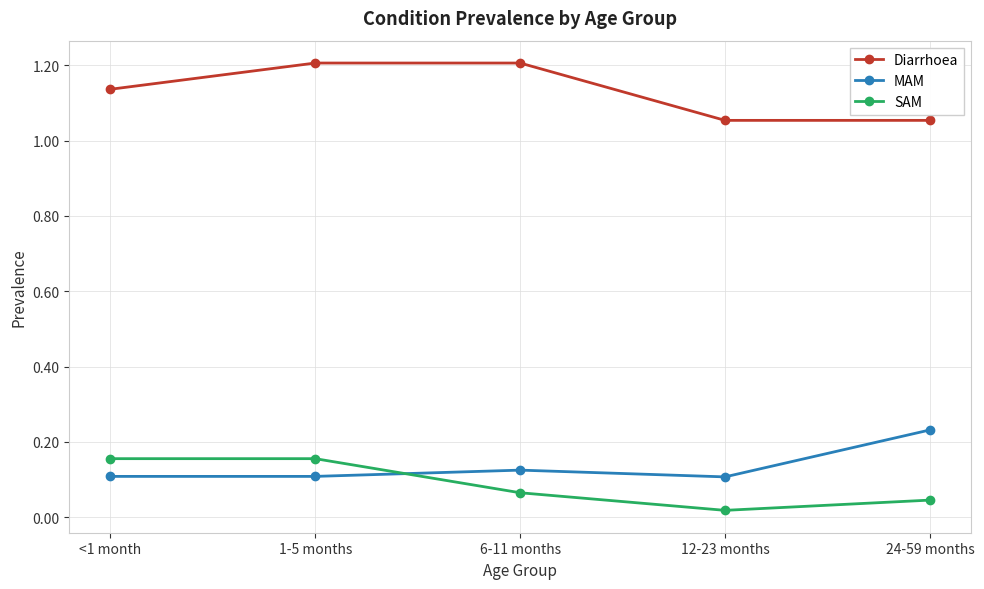

In MAM, how many points are higher than both neighbors (excluding endpoints)?

1